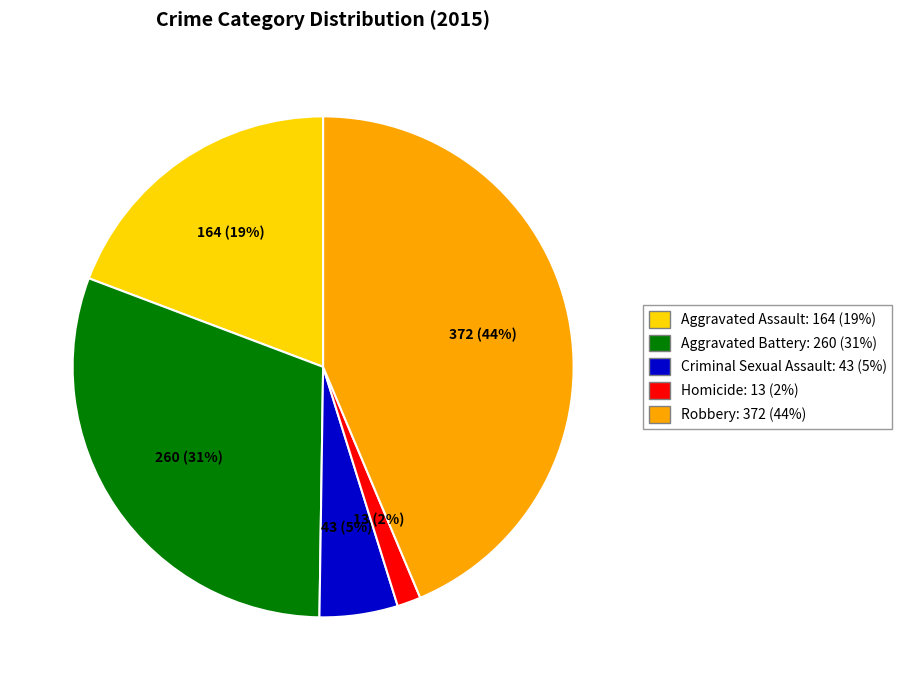

Which has a higher value, Aggravated Battery or Aggravated Assault?

Aggravated Battery